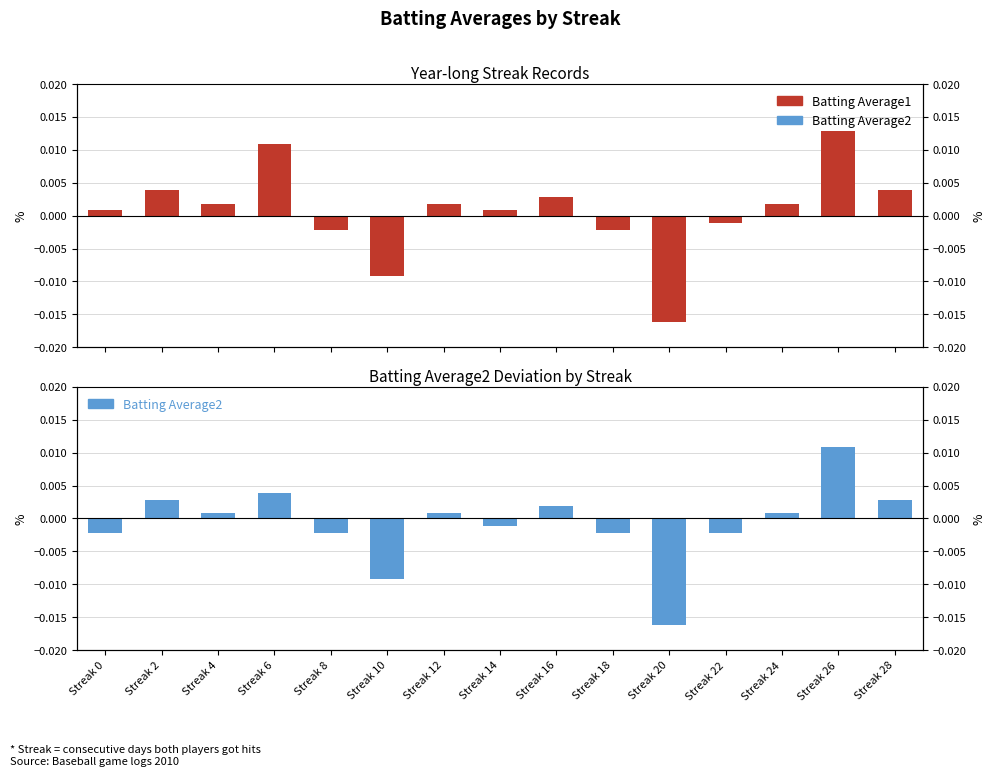

Which series has the largest total across all categories?

Batting Average1